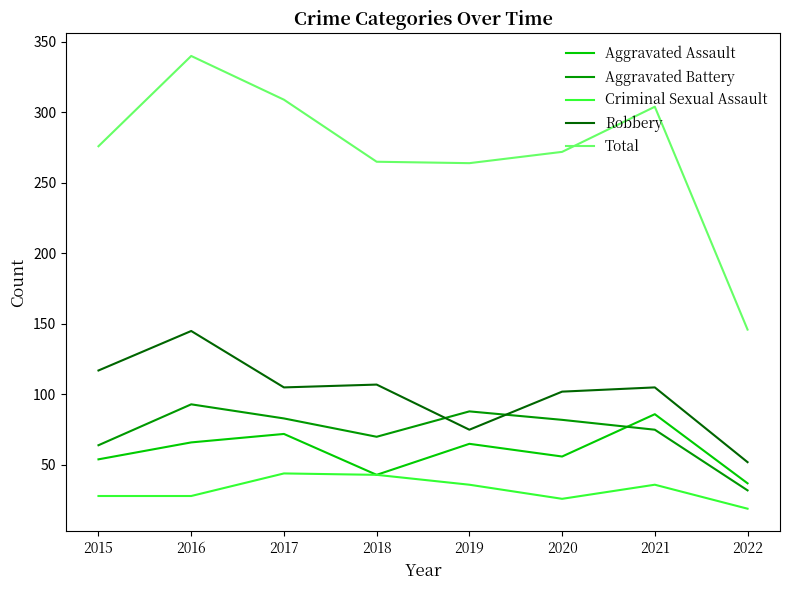

Rank the series by their maximum value, from lowest to highest.

Criminal Sexual Assault, Aggravated Assault, Aggravated Battery, Robbery, Total